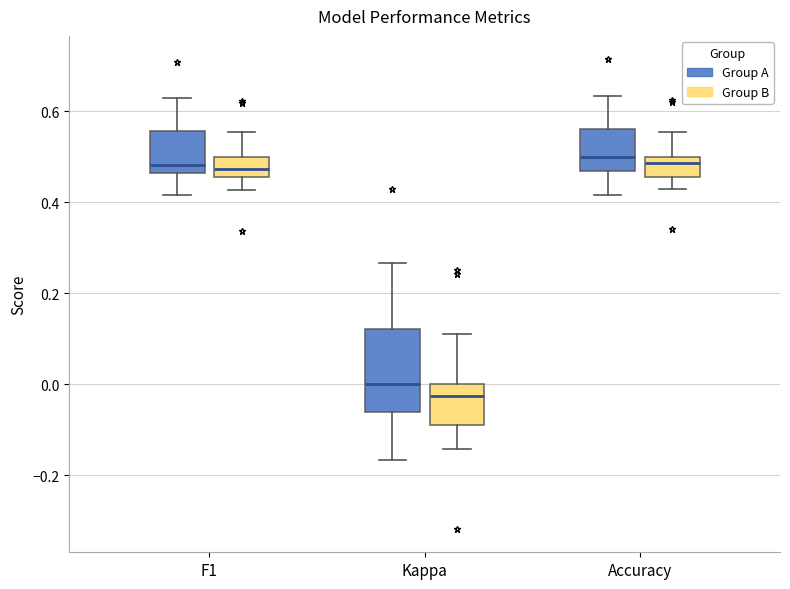

Comparing the boxes themselves (not the whiskers), which one is the tallest?

Kappa (Group A)